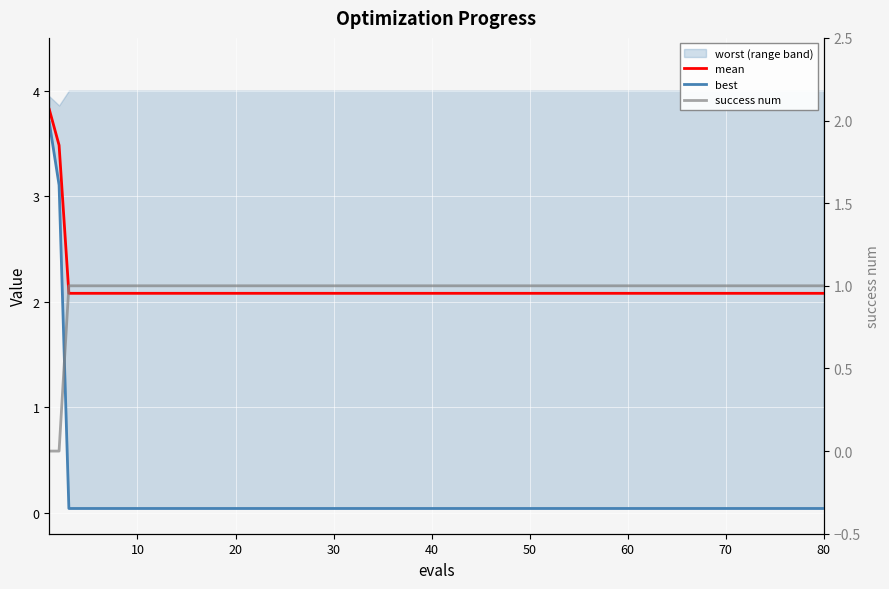

What is the total value across all series at 70?

3.1